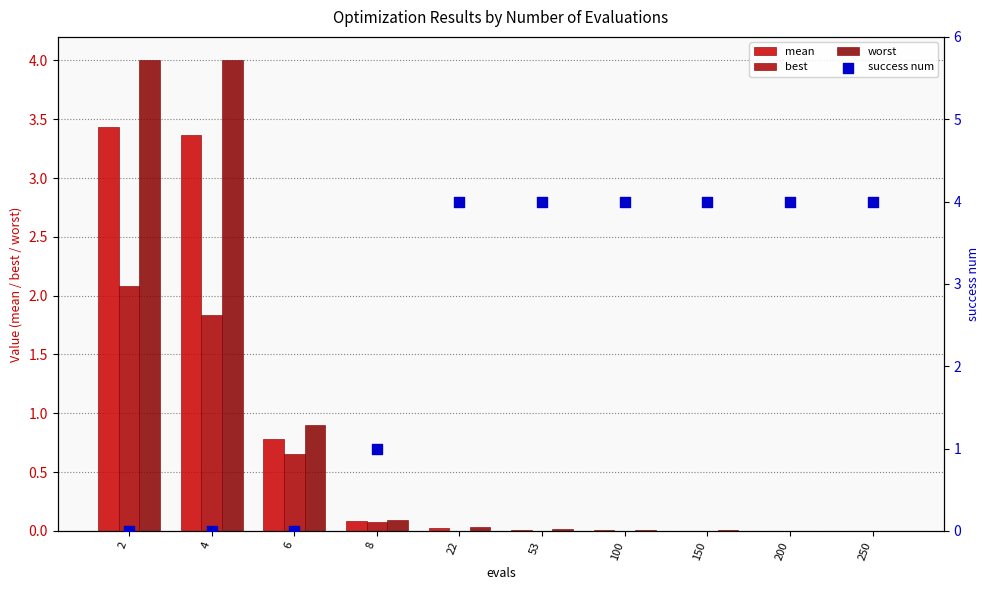

What are all the series names shown in the legend?

mean, best, worst, success num